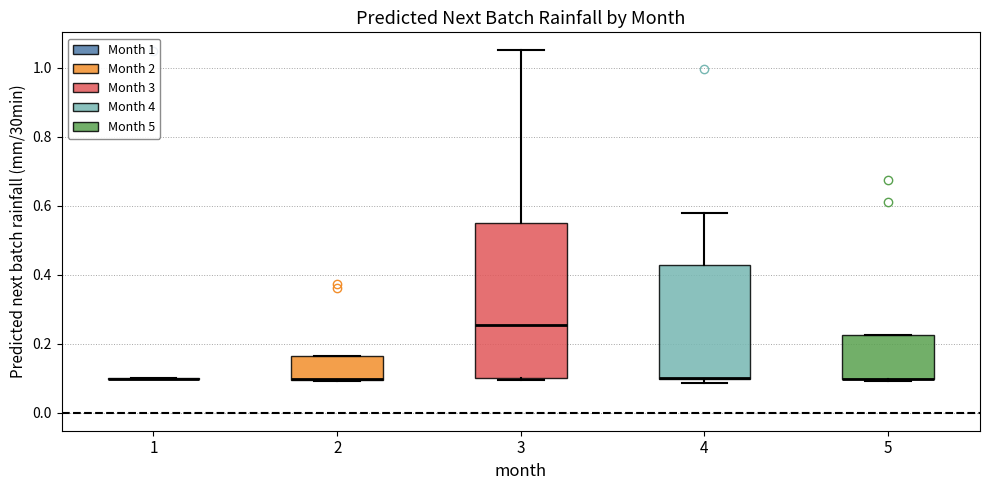

Reading left to right, transcribe this box plot: for each box, give where its median line is, the range the box spans, and where its two whiskers end, as read against the y-axis. The values are not printed on the chart, so give them approximately, as read against the axis.

1: box collapsed to a line at 0.10, whiskers 0.10 to 0.10
2: median 0.10 (drawn on the box's lower edge), box 0.10 to 0.16, whiskers 0.10 to 0.16
3: median 0.26, box 0.10 to 0.54, whiskers 0.10 to 1.06
4: median 0.10 (drawn on the box's lower edge), box 0.10 to 0.42, whiskers 0.08 to 0.58
5: median 0.10 (drawn on the box's lower edge), box 0.10 to 0.22, whiskers 0.10 to 0.22